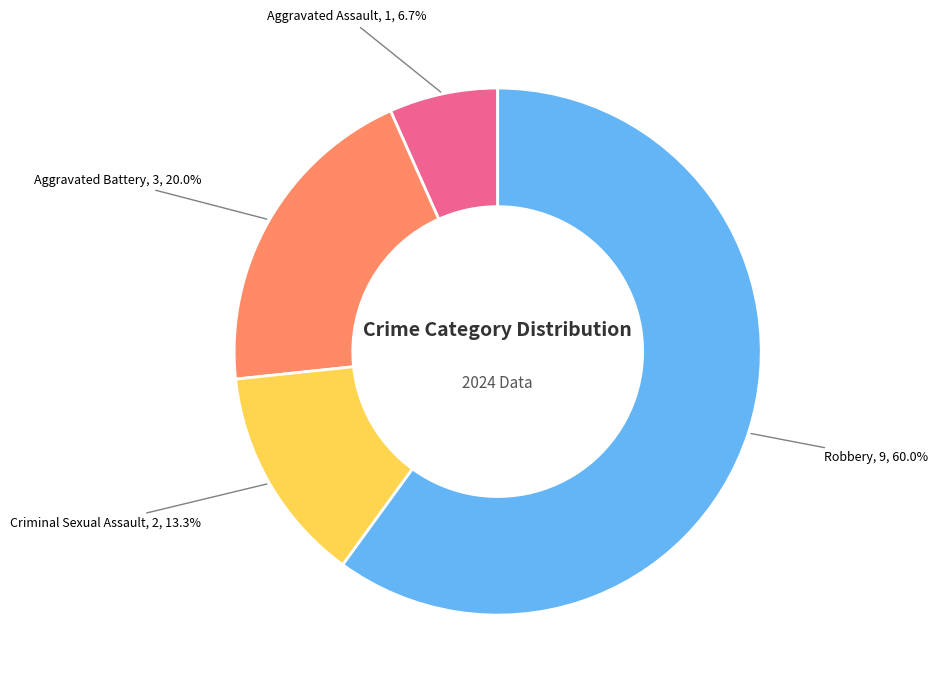

Is the sum of Robbery and Aggravated Assault greater than half?

Yes